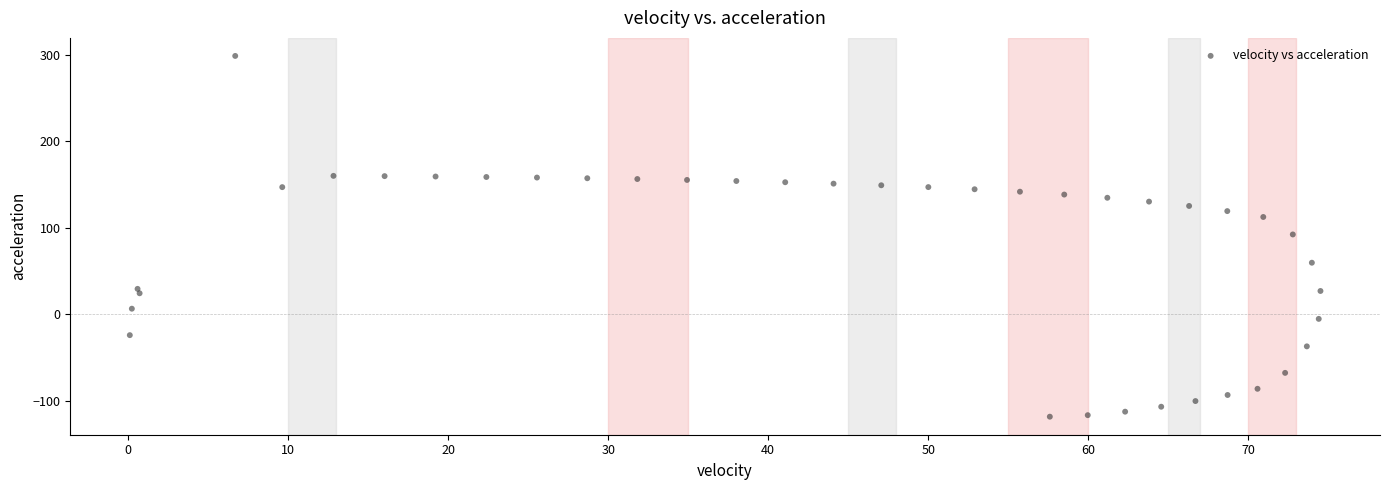

What is the range of X values (max minus min)?

74.4